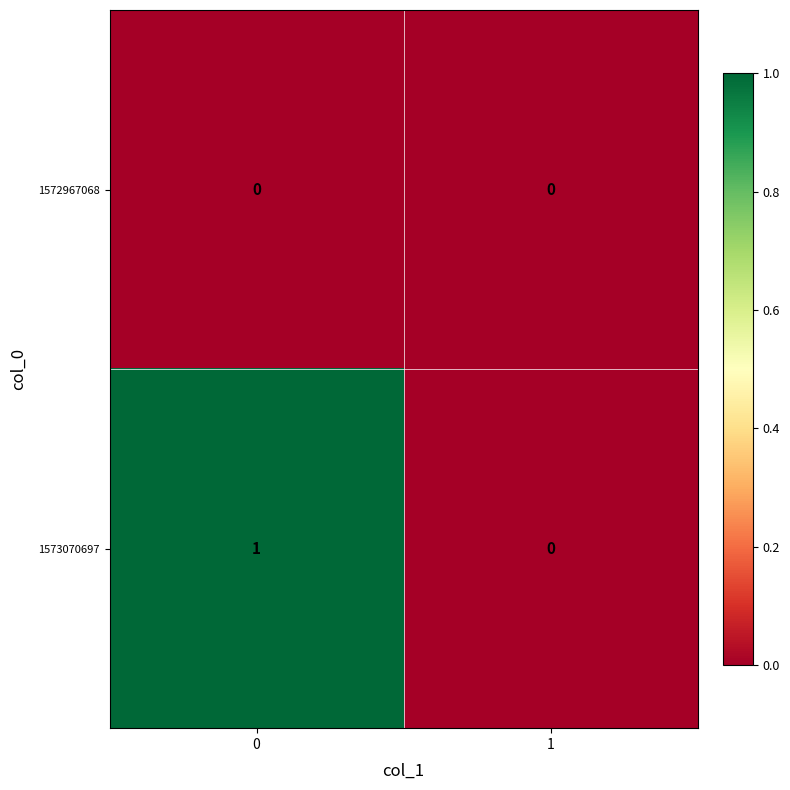

Rank the series by their average value, from lowest to highest.

1572967068, 1573070697